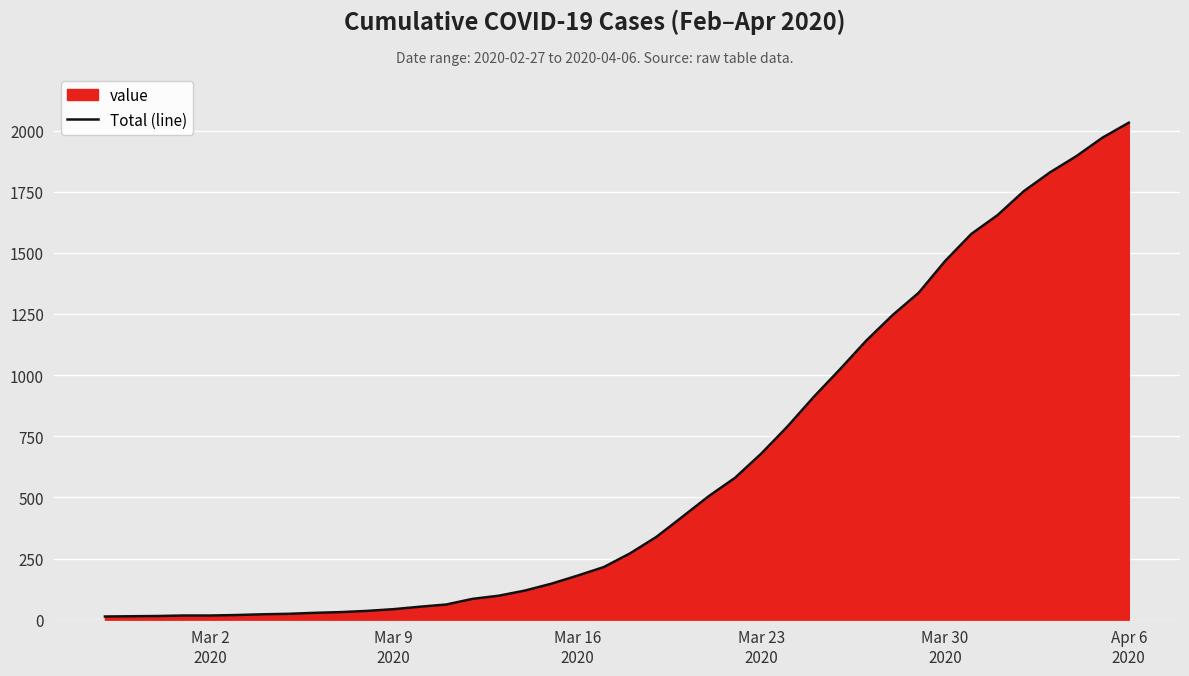

How many lines are shown in the chart?

1